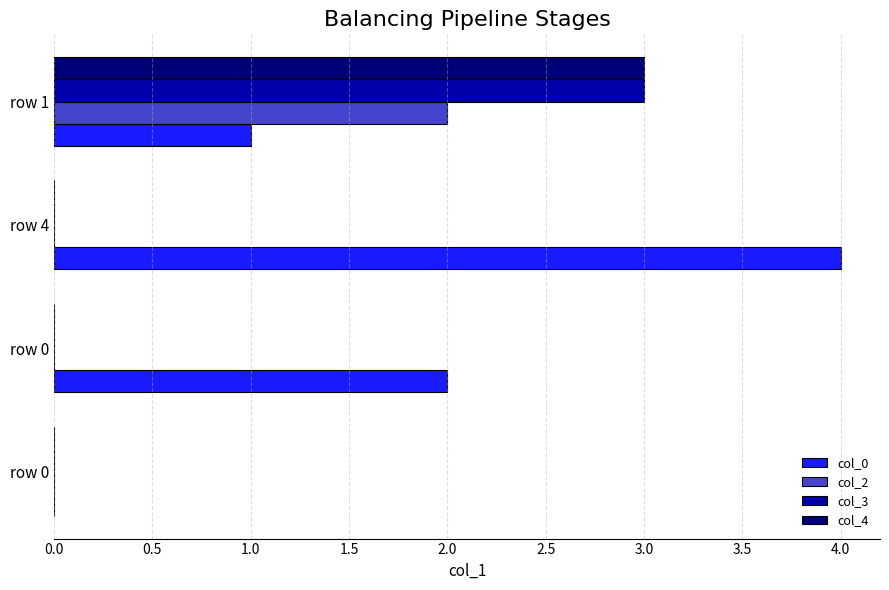

What are all the series names shown in the legend?

col_0, col_2, col_3, col_4